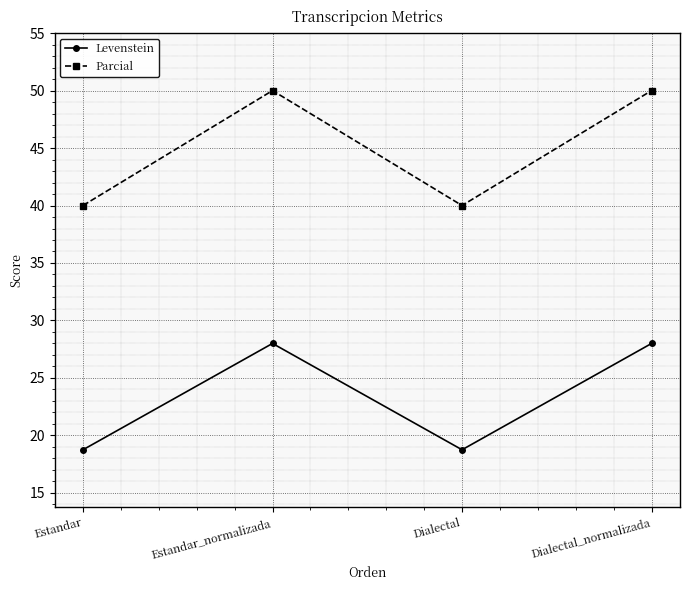

How many Parcial values are between 40 and 50?

4